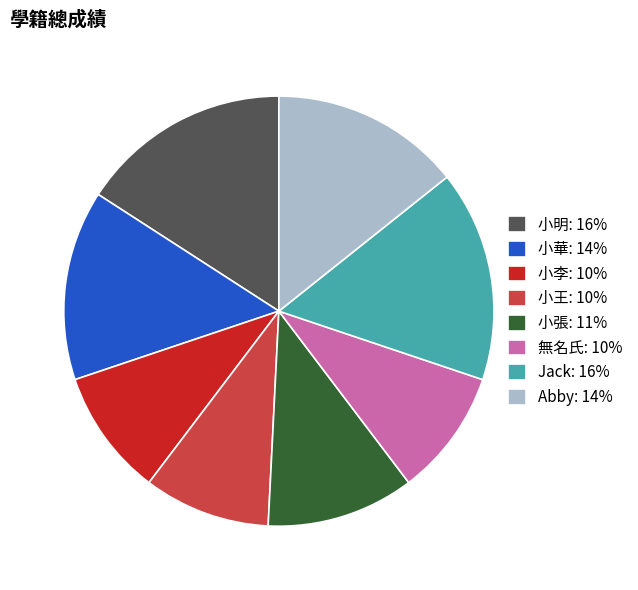

Which has a higher value, 小李: 10% or 小華: 14%?

小華: 14%